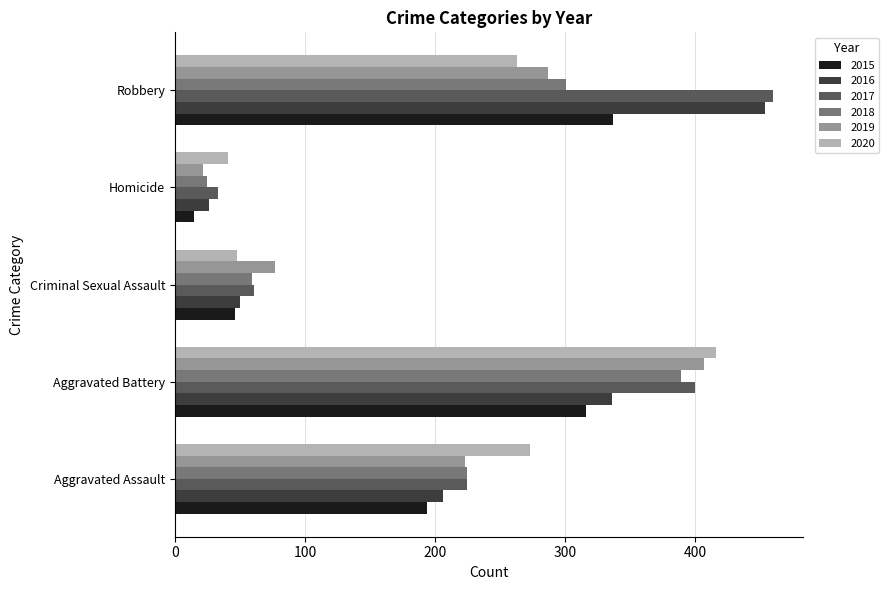

What is the difference between the highest and lowest values at Homicide?

26